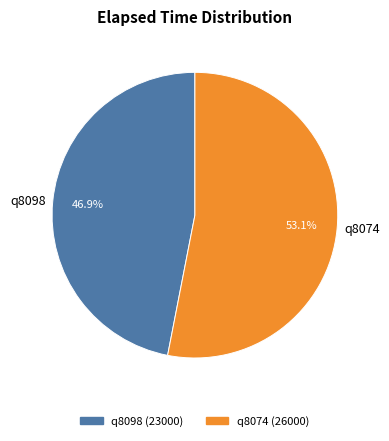

Which slice represents more than half of the pie?

q8074